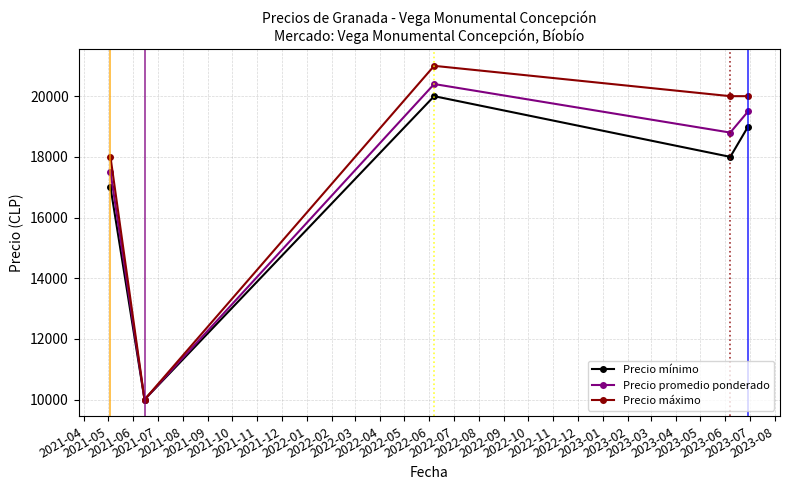

What is the difference between the second highest and minimum values in the Precio mínimo series?

9000